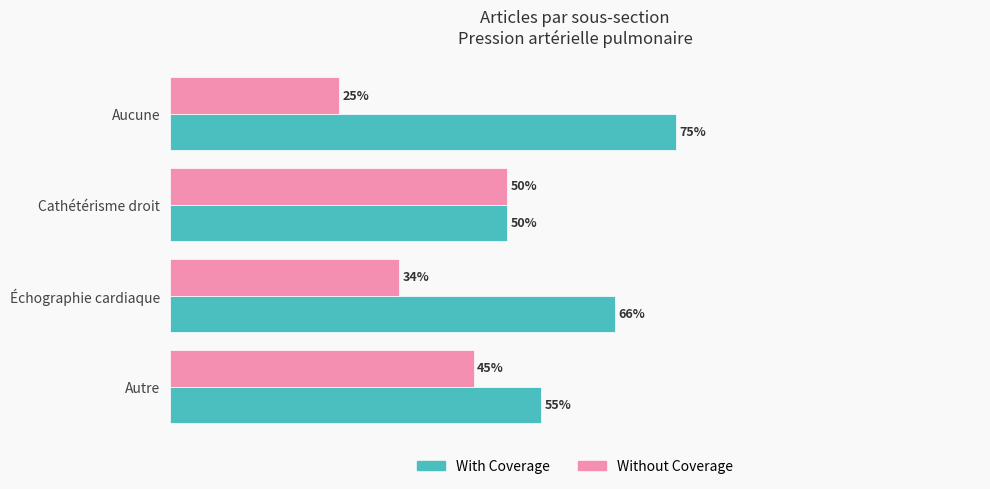

Where is Without Coverage nearest to the value 37?

Échographie cardiaque